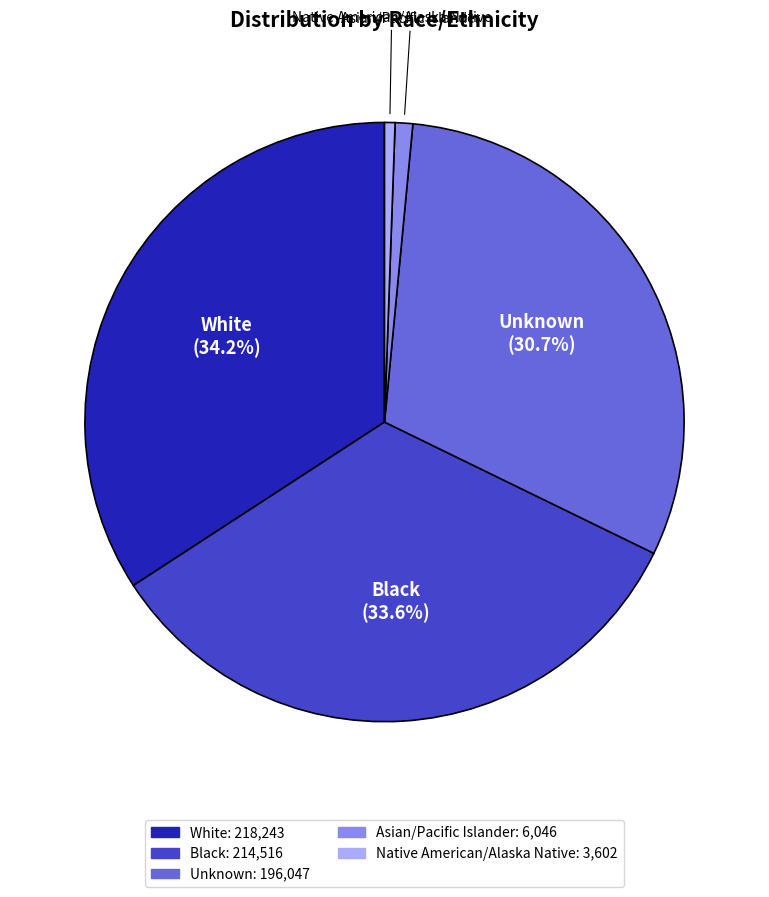

What is the ratio of the value at Unknown to the value at Black?

0.9